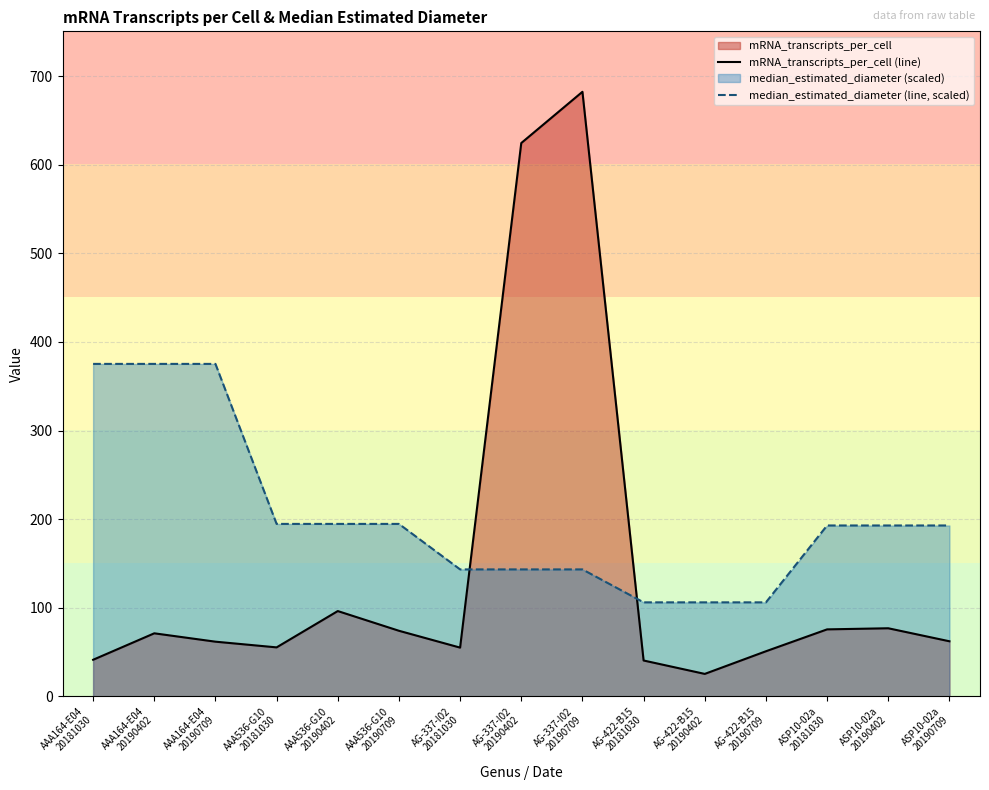

At which category is the sum across all series the highest?

AG-337-I02
20190709